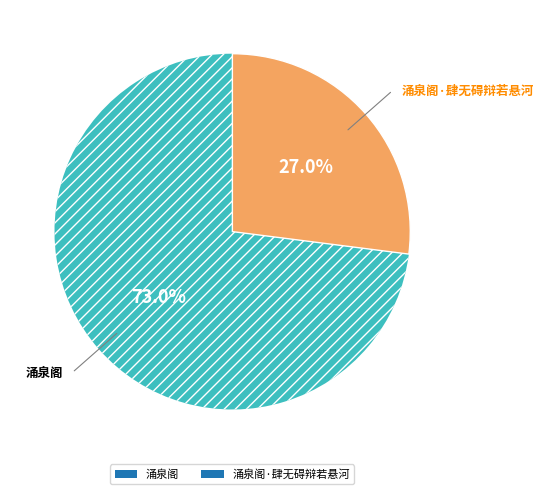

True or false: 涌泉阁 accounts for 73% of the total.

True